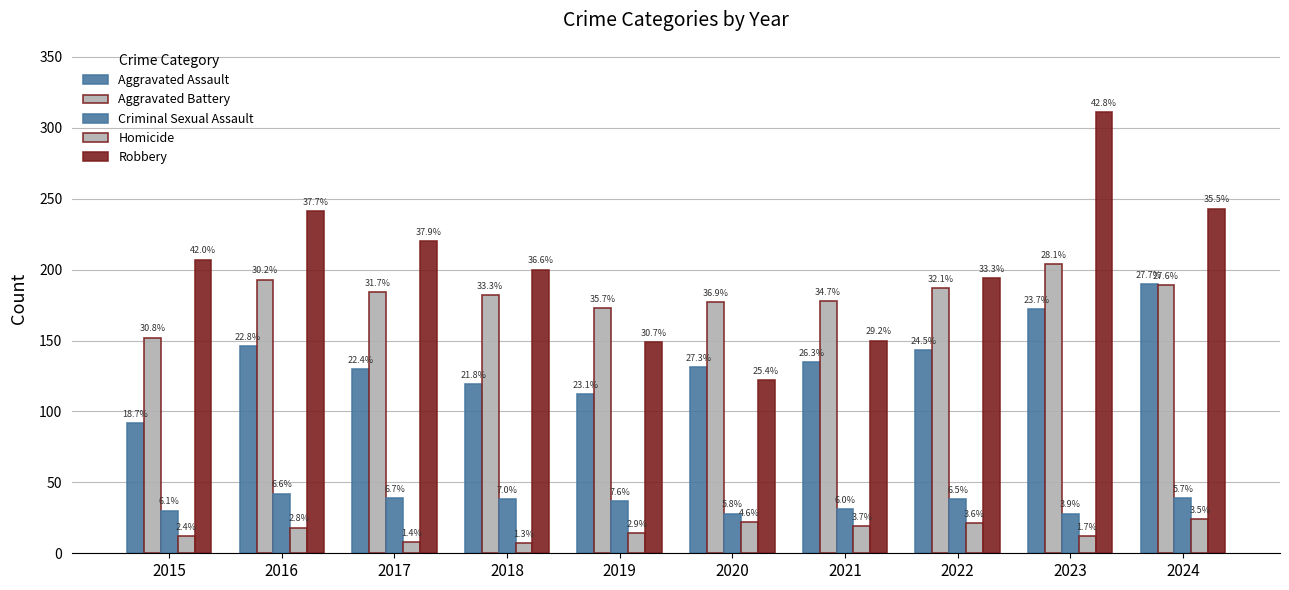

How many bars are there in each group?

5